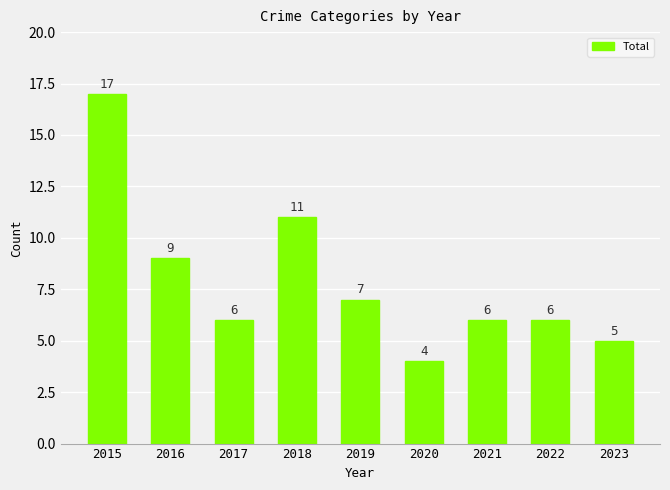

Reading left to right, list all the values displayed in this chart.

2015=17	2016=9	2017=6	2018=11	2019=7	2020=4	2021=6	2022=6	2023=5